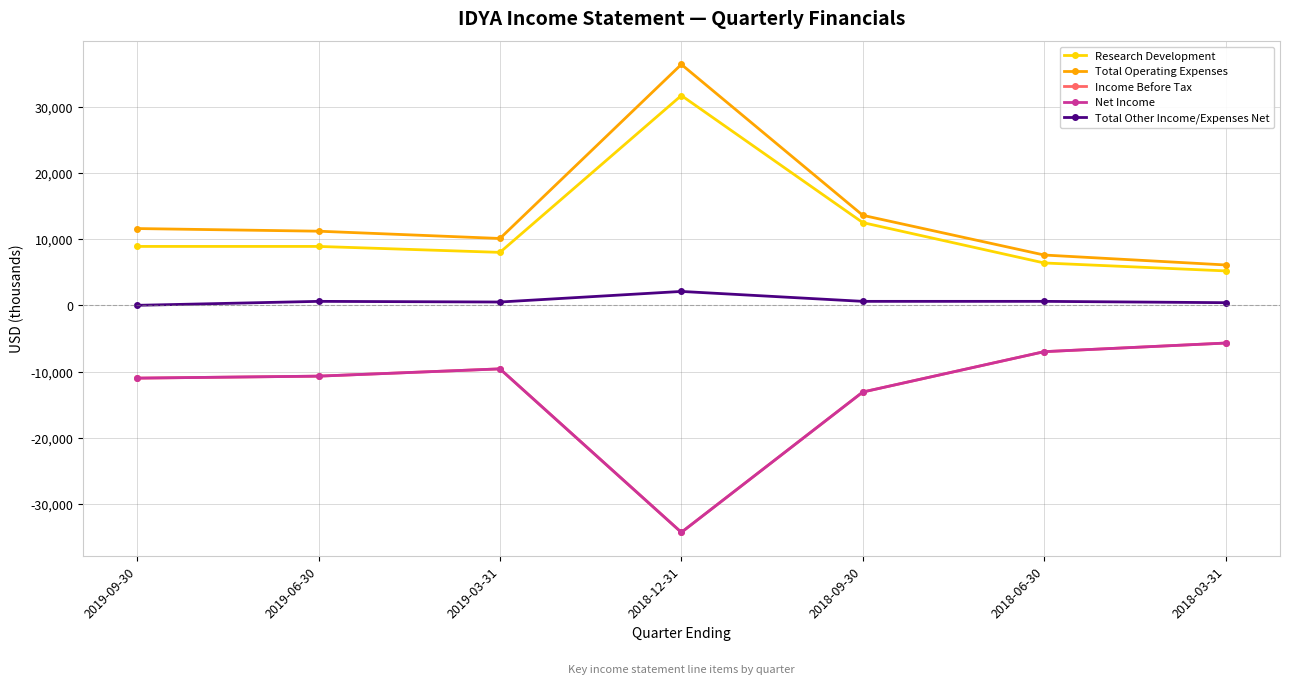

How many interior local peaks does the Income Before Tax series have?

1